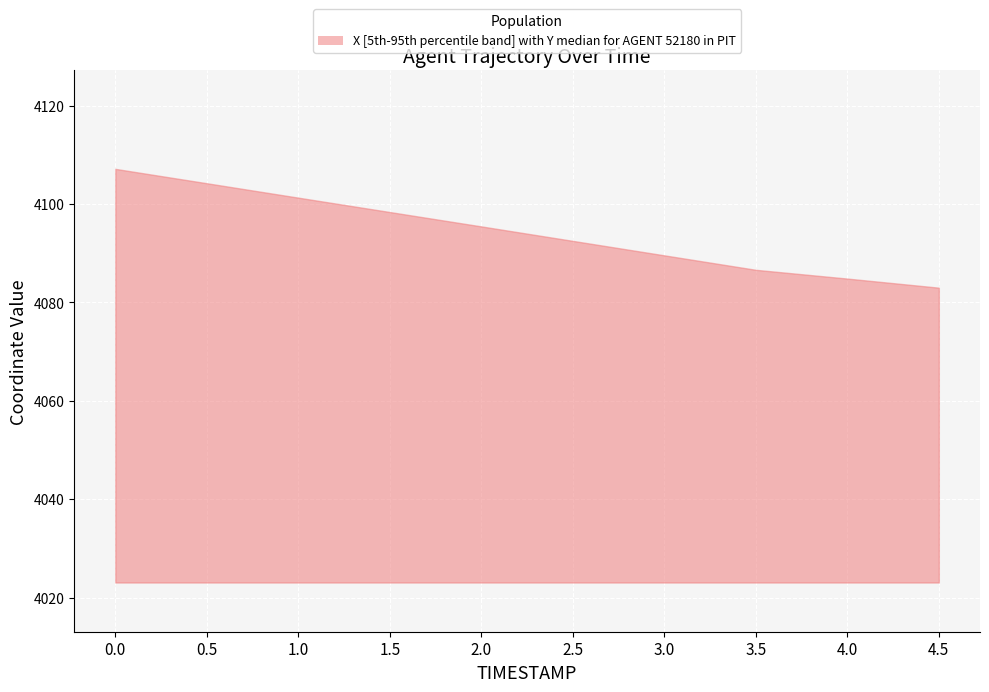

Between 4.5 and 3.5, which is larger?

3.5